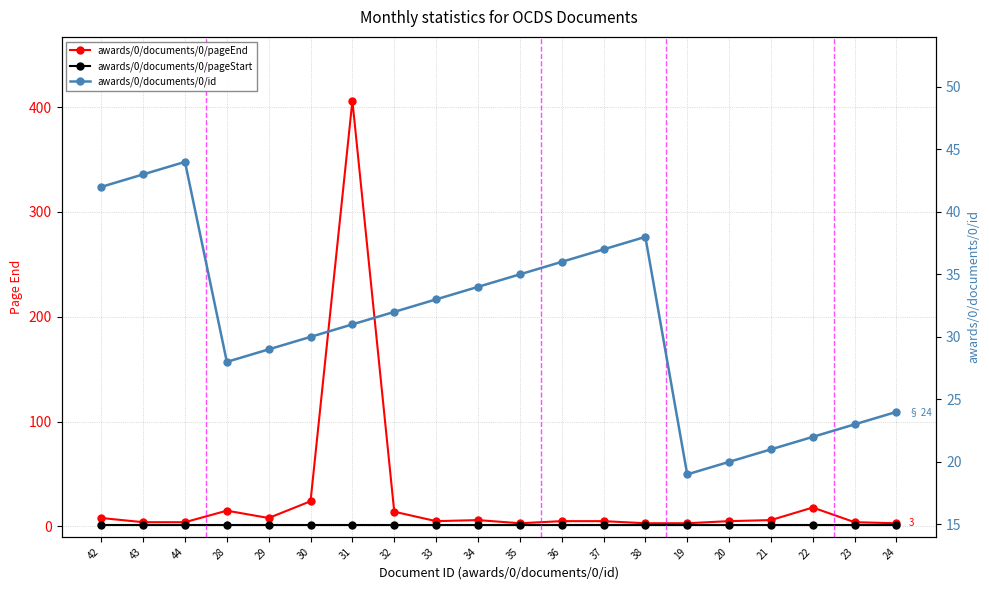

Is the value of awards/0/documents/0/pageEnd at 23 greater than the value of awards/0/documents/0/pageStart at 36?

Yes